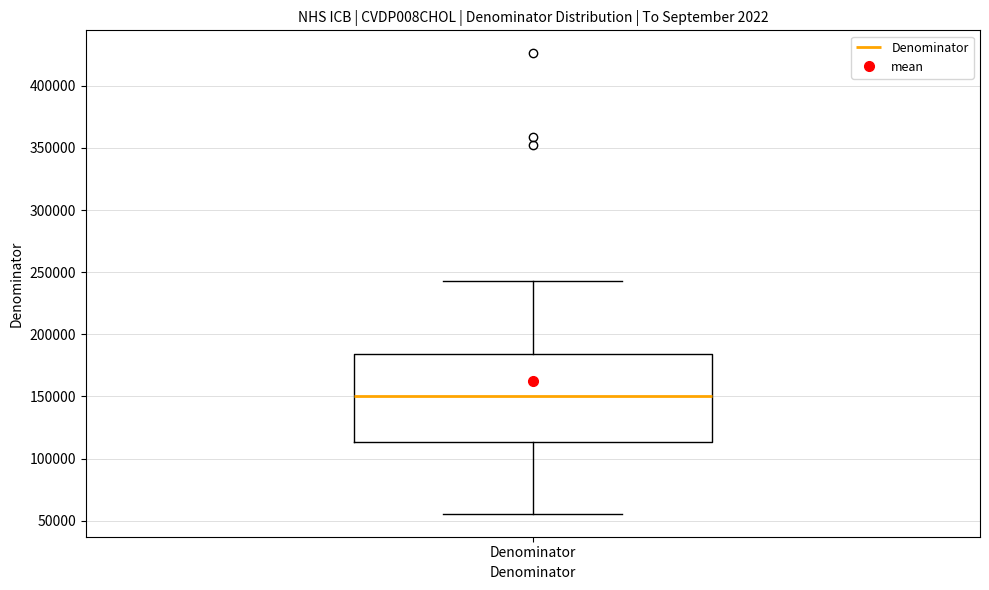

Transcribe this box plot: give where the median line is, the range the box spans, and where the two whiskers end, as read against the y-axis. The values are not printed on the chart, so give them approximately, as read against the axis.

median 150000, box 115000 to 185000, whiskers 55000 to 245000